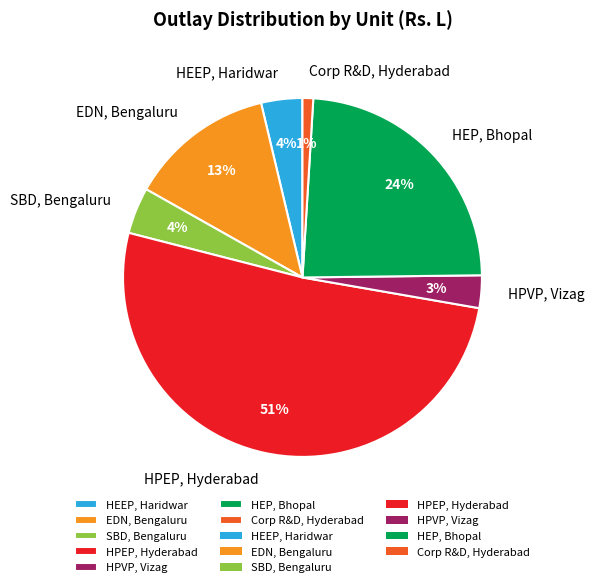

Do SBD, Bengaluru and HEEP, Haridwar together represent more than half of the pie?

No